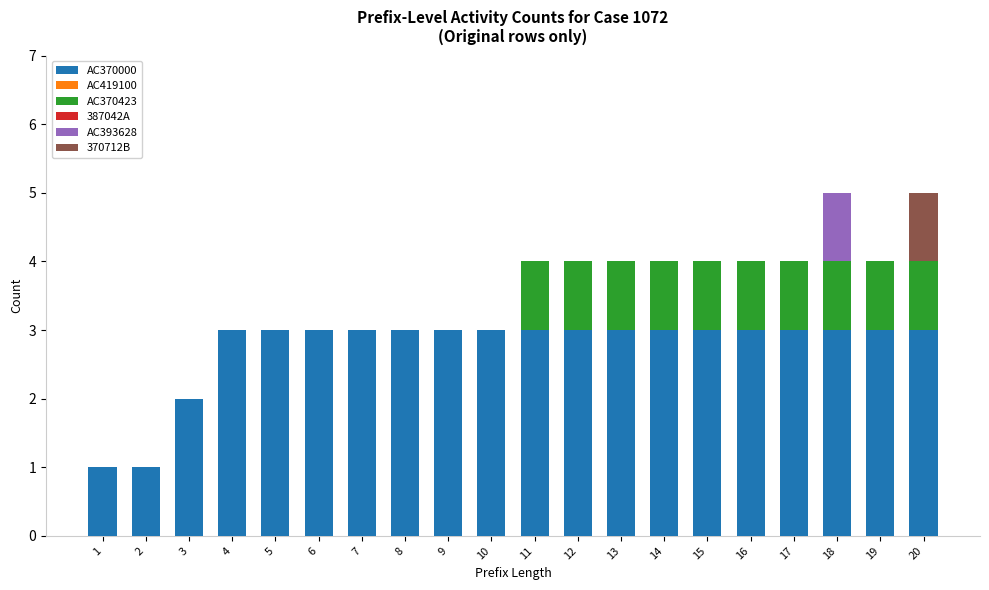

What is the total value across all series at 11?

4